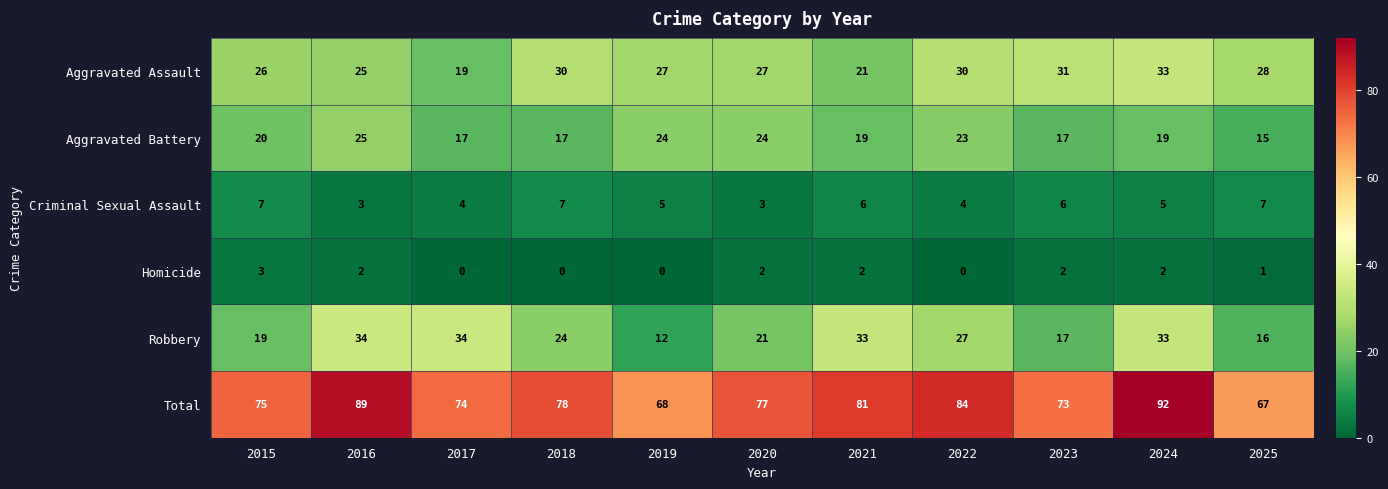

Is it true that Aggravated Assault equals 19 at 2017?

True